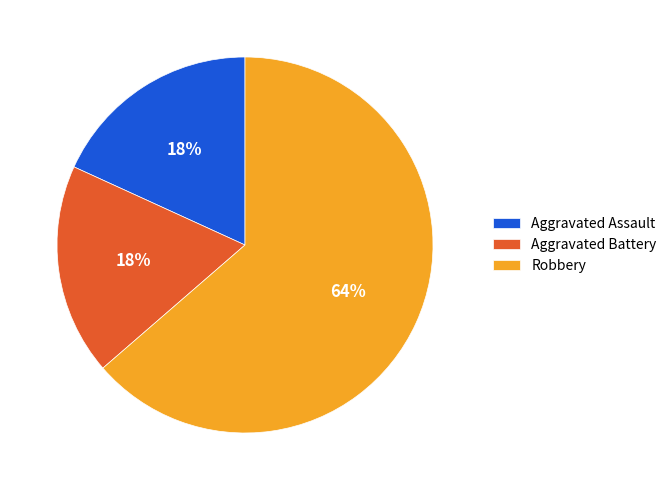

Does any single category account for the majority?

Yes